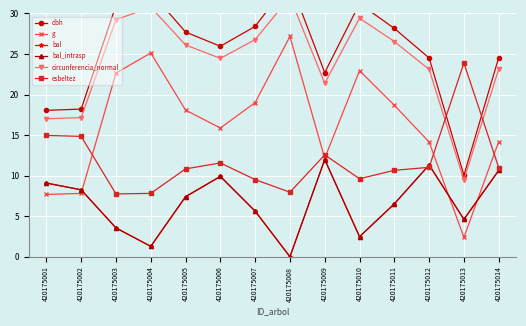

Which series has the largest total across all categories?

dbh